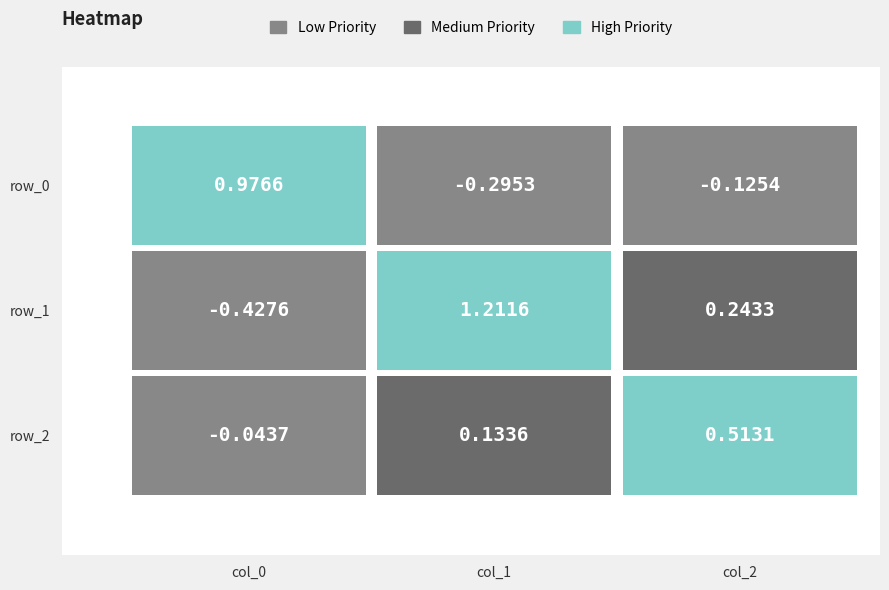

How many series are shown in this chart?

3